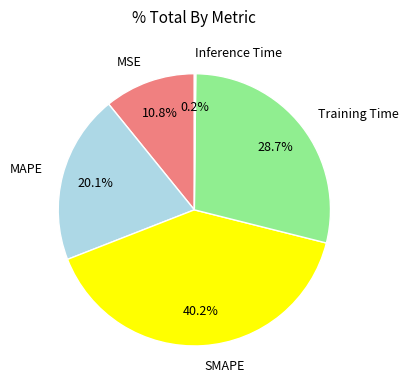

Does any single category account for the majority?

No